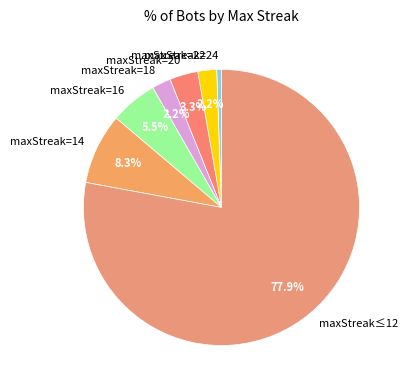

What portion of the pie excludes maxStreak=16?

94.5%